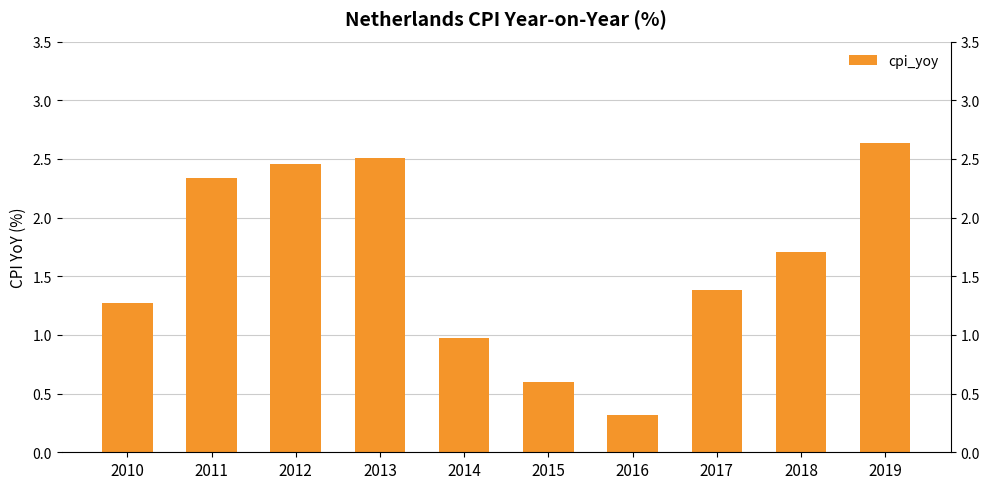

Are the bars grouped side by side (vs. stacked)?

No